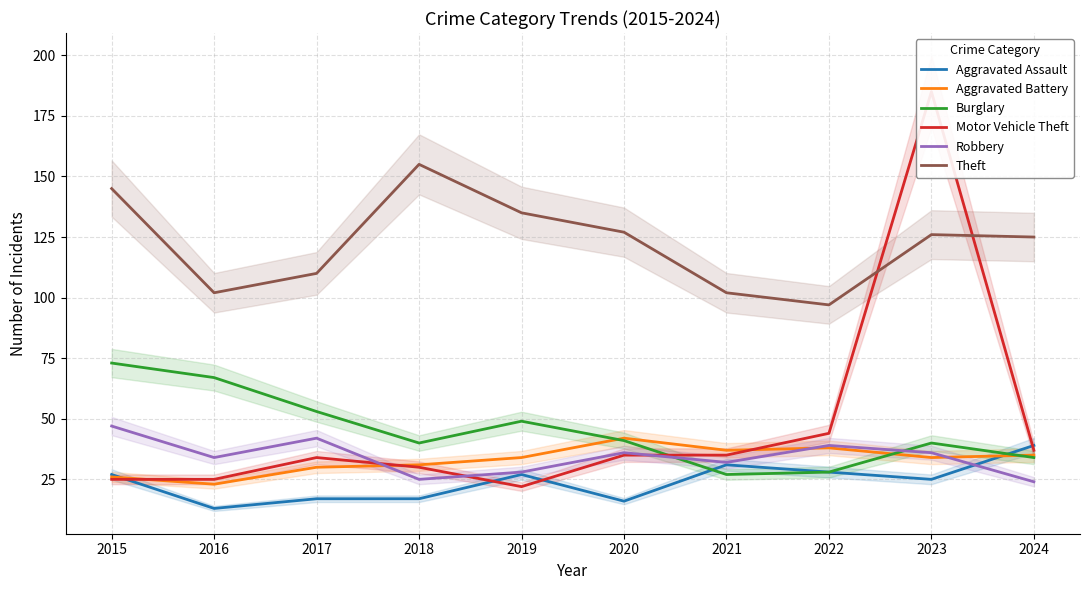

List the labels in order of Aggravated Assault value, largest first.

2024, 2021, 2022, 2015, 2019, 2023, 2017, 2018, 2020, 2016